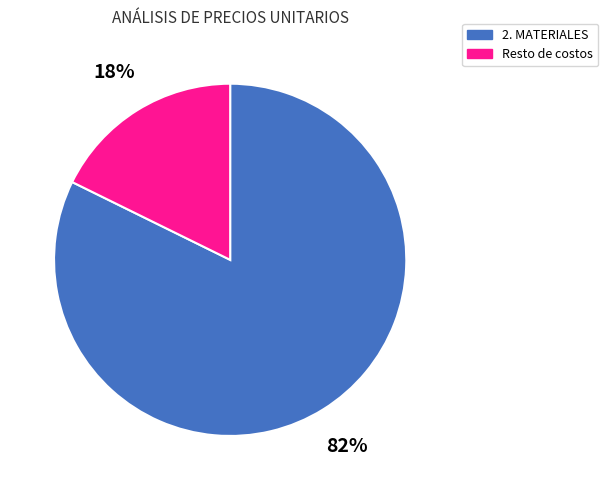

Is the sum of 2. MATERIALES and Resto de costos greater than half?

Yes